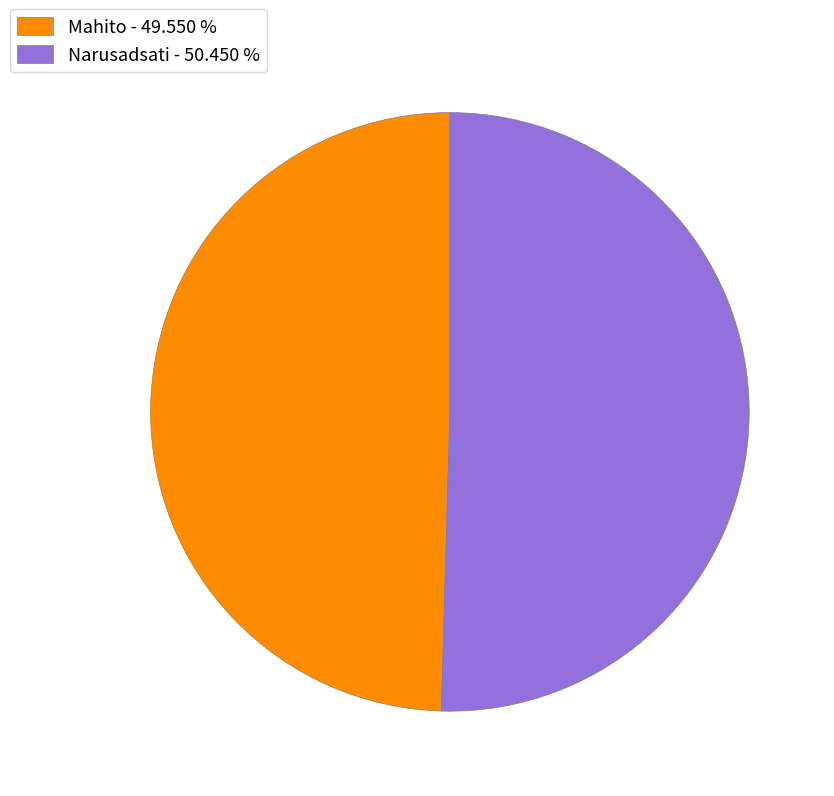

What is the largest slice in the pie chart?

Narusadsati